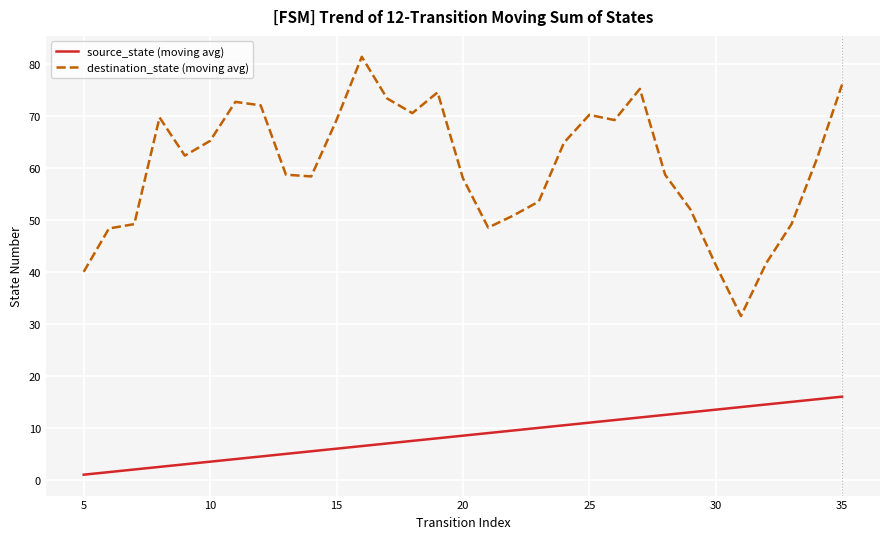

What is the average value of the destination_state (moving avg) series?

60.2